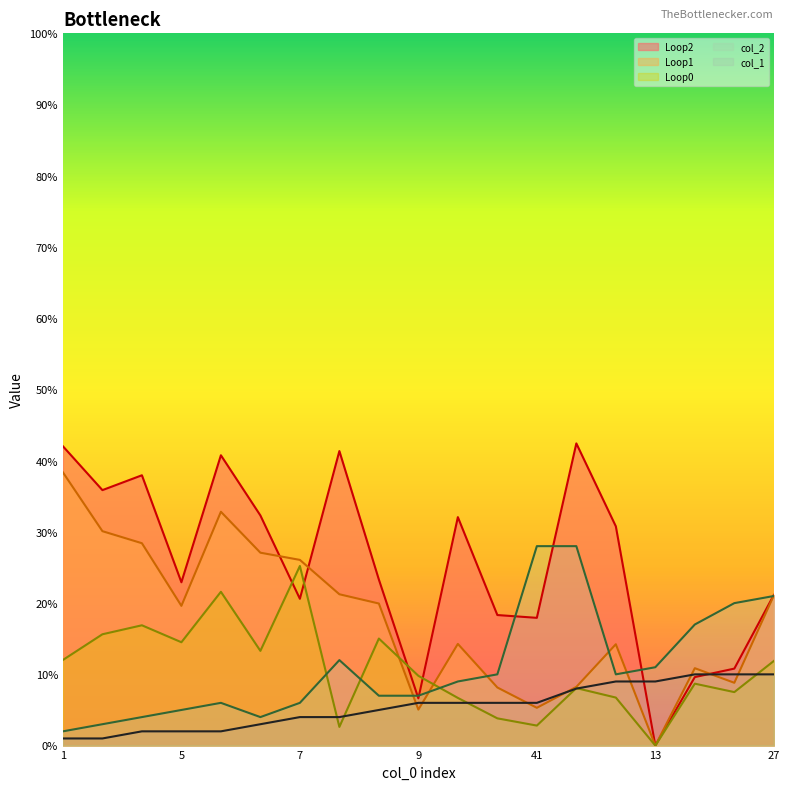

The value of Loop1 at 11 is 19.7. True or false?

False